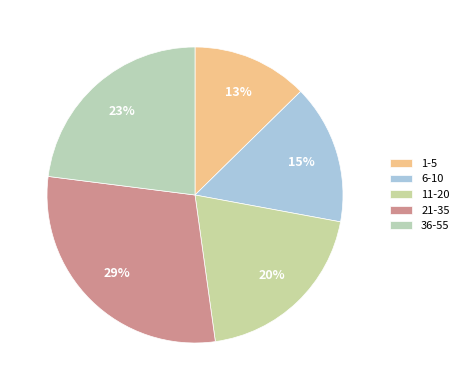

Which slice is the smallest?

1-5